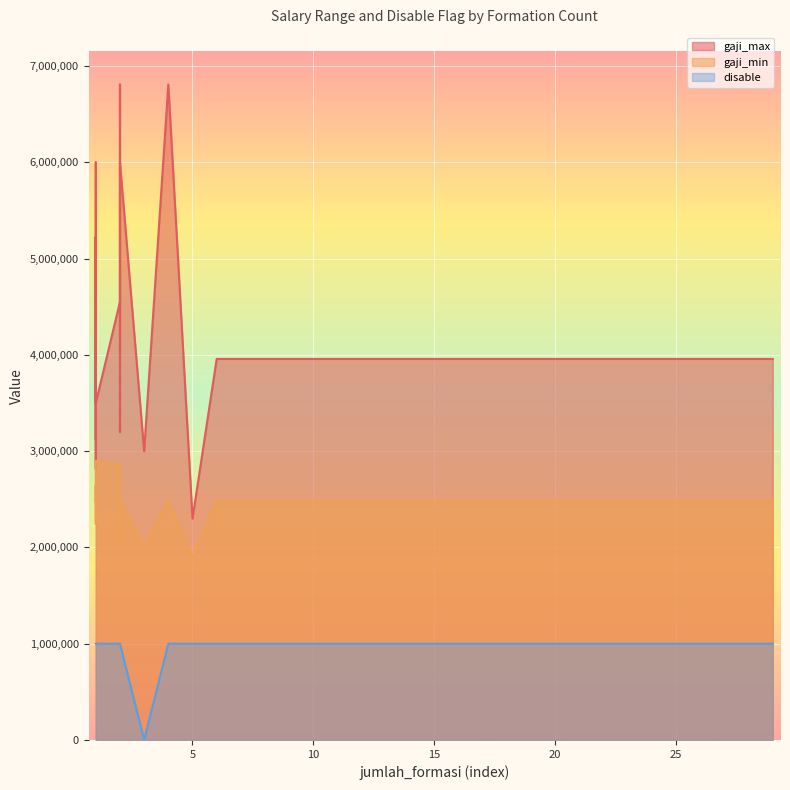

List the series in order of their peak value, lowest first.

disable, gaji_min, gaji_max